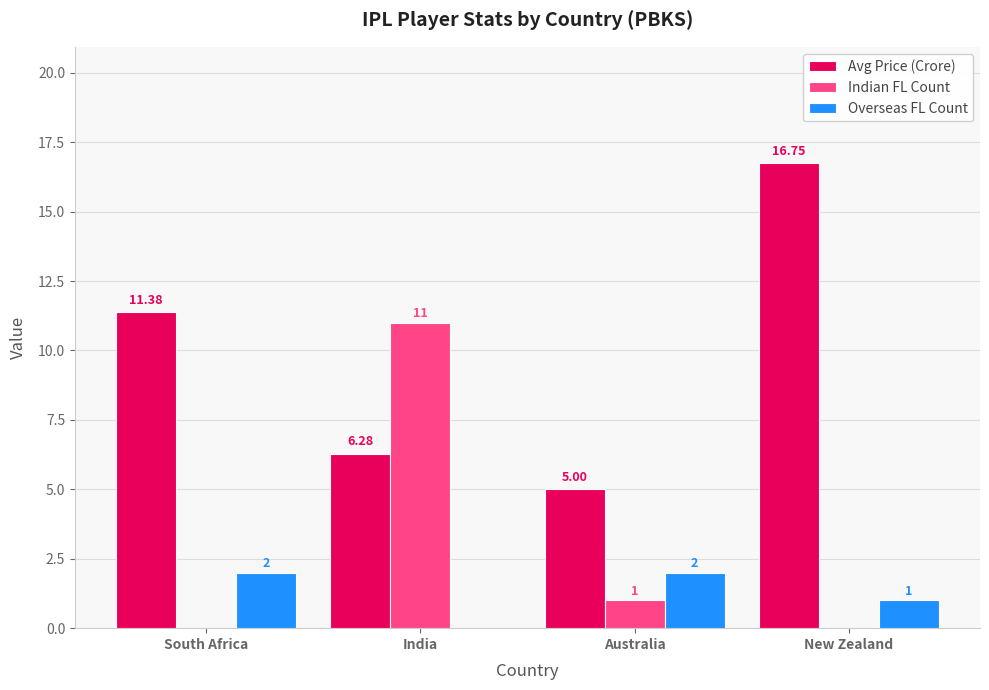

How many groups of bars are there?

4